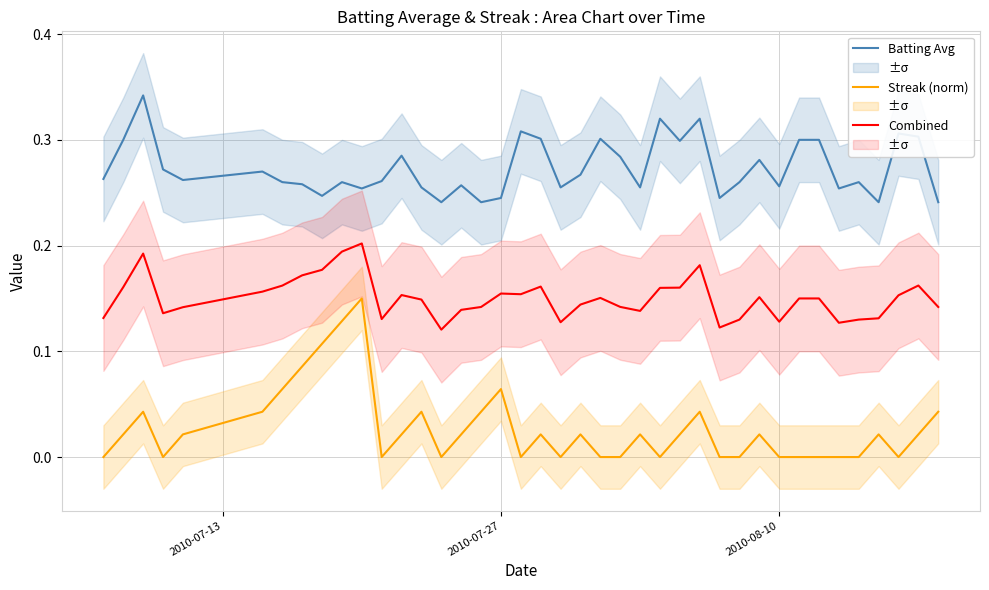

True or false: Batting Avg and Combined cross at least once.

False